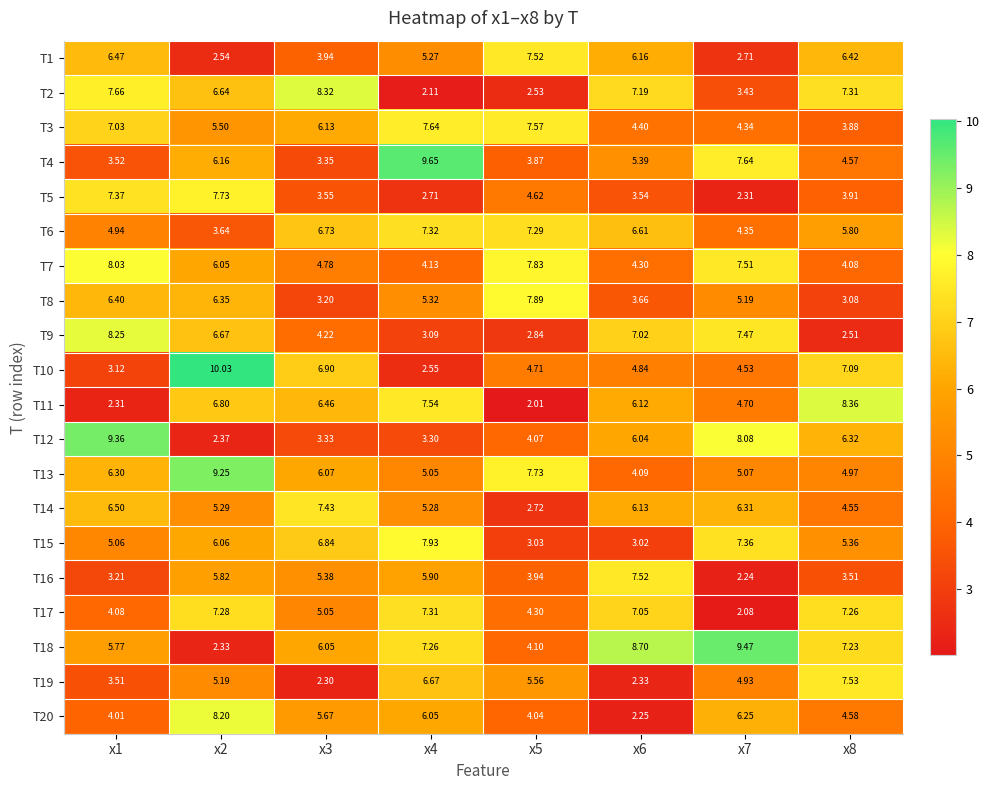

Which series has the largest total across all categories?

T18